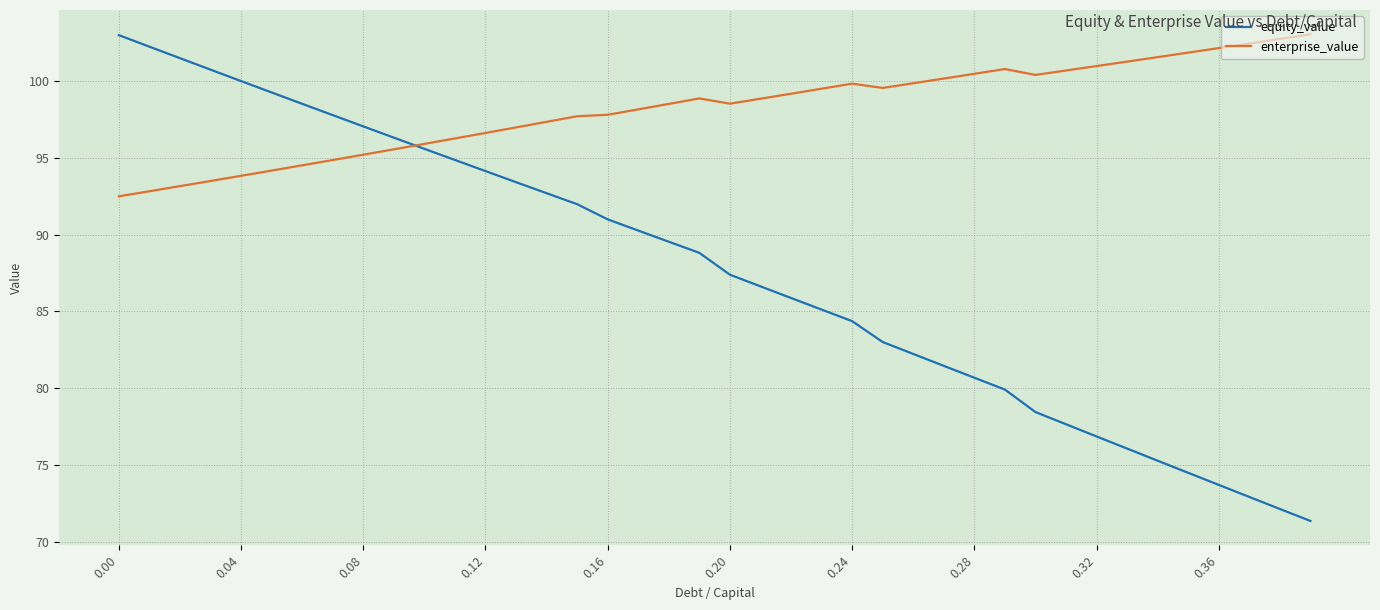

What is the smallest value displayed?

71.4